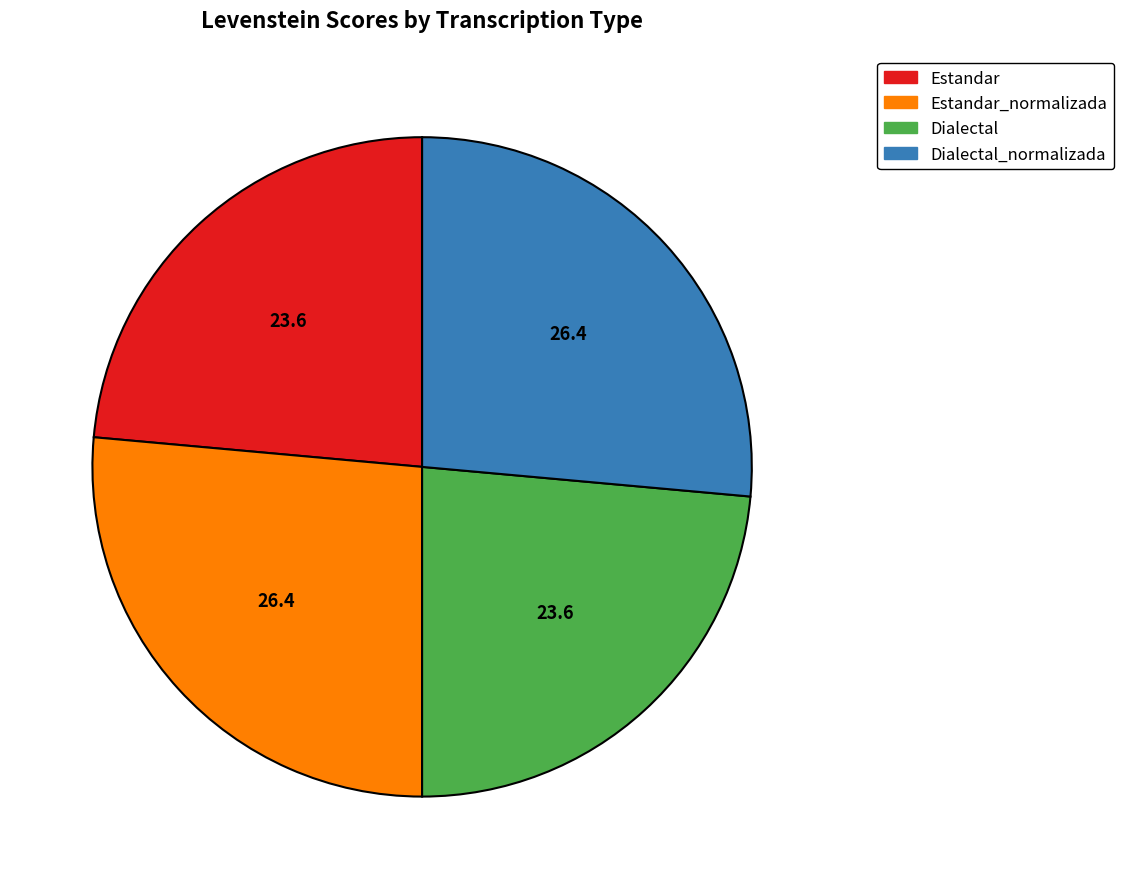

True or false: Dialectal accounts for 24% of the total.

True